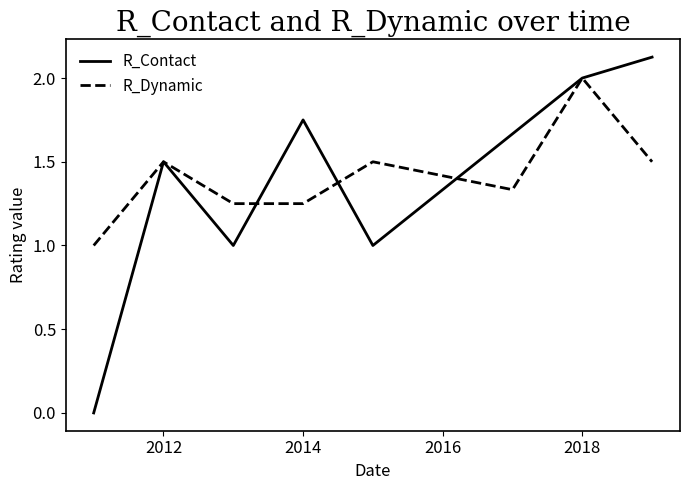

Which series has the widest spread of values?

R_Contact